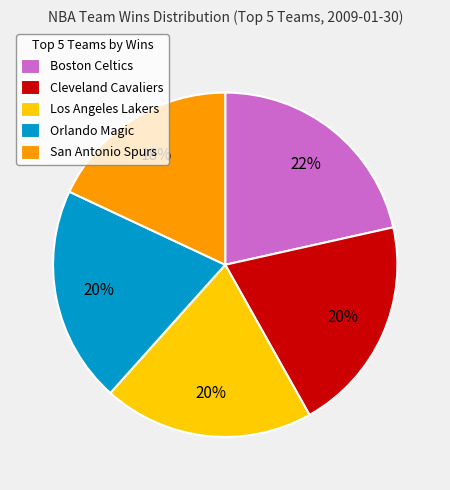

To the nearest percent, what is the combined percentage of Orlando Magic and Los Angeles Lakers?

40%